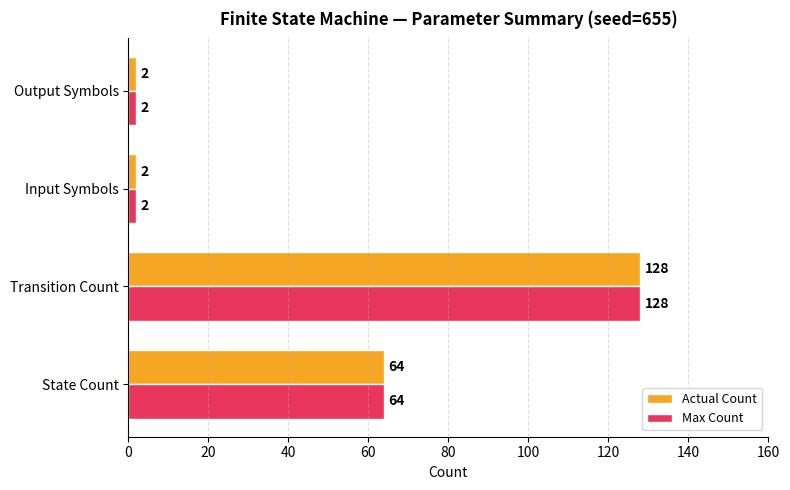

The value of Max Count at Transition Count is 187. True or false?

False